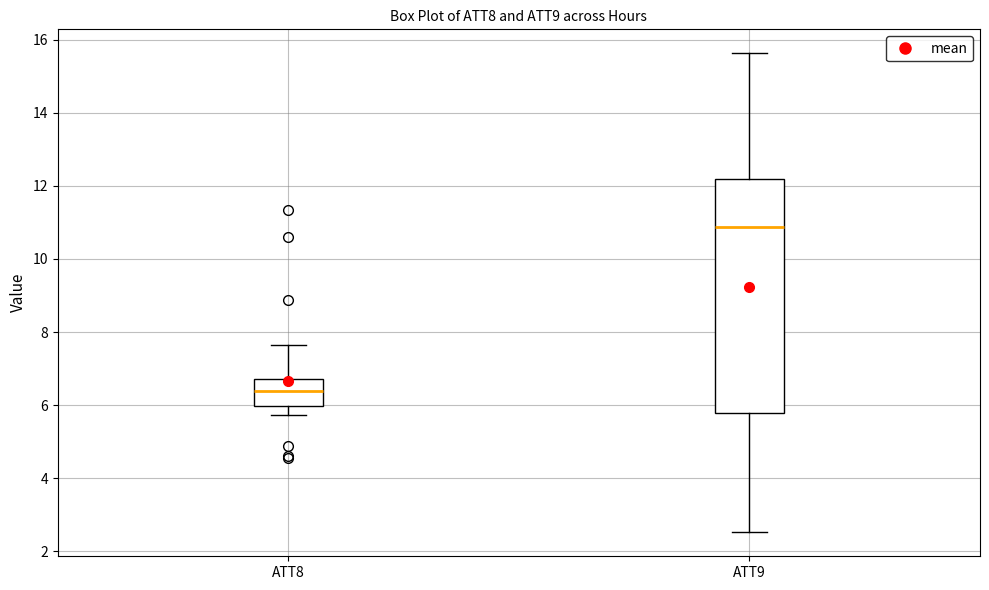

Reading left to right, read every box against the y-axis: the position of its median line, the range the box covers, and the ends of its whiskers. The values are not printed on the chart, so give them approximately, as read against the axis.

ATT8: median 6.4, box 6.0 to 6.8, whiskers 5.8 to 7.6
ATT9: median 10.8, box 5.8 to 12.2, whiskers 2.6 to 15.6